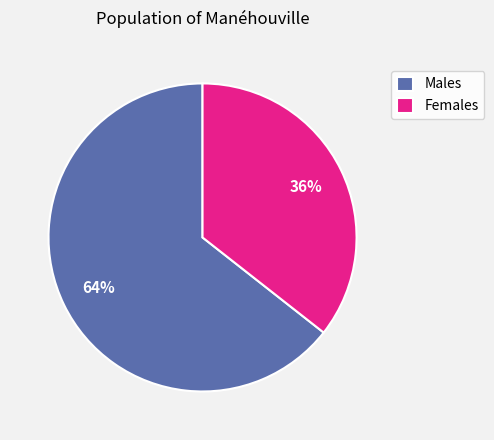

Is there a majority slice in this chart?

Yes